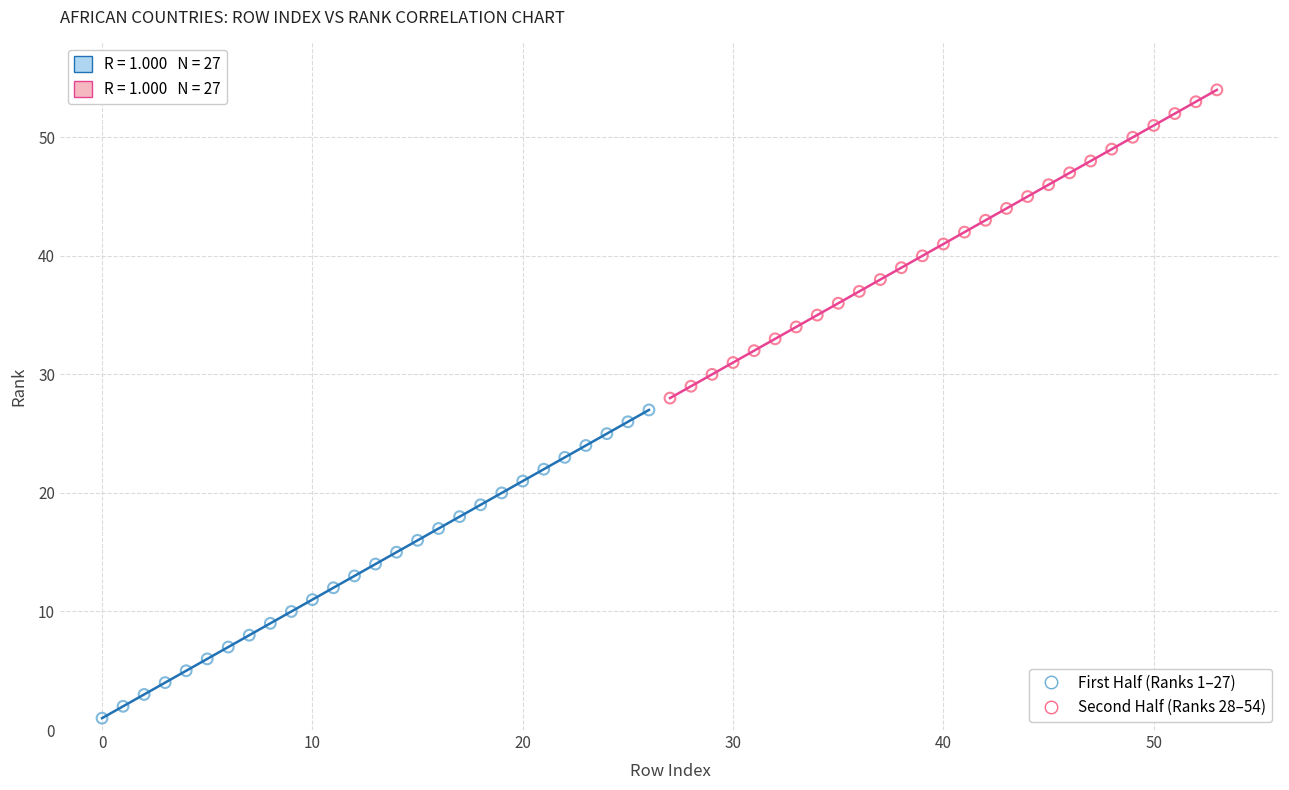

Which series reaches the minimum Y coordinate?

First Half (Ranks 1–27)